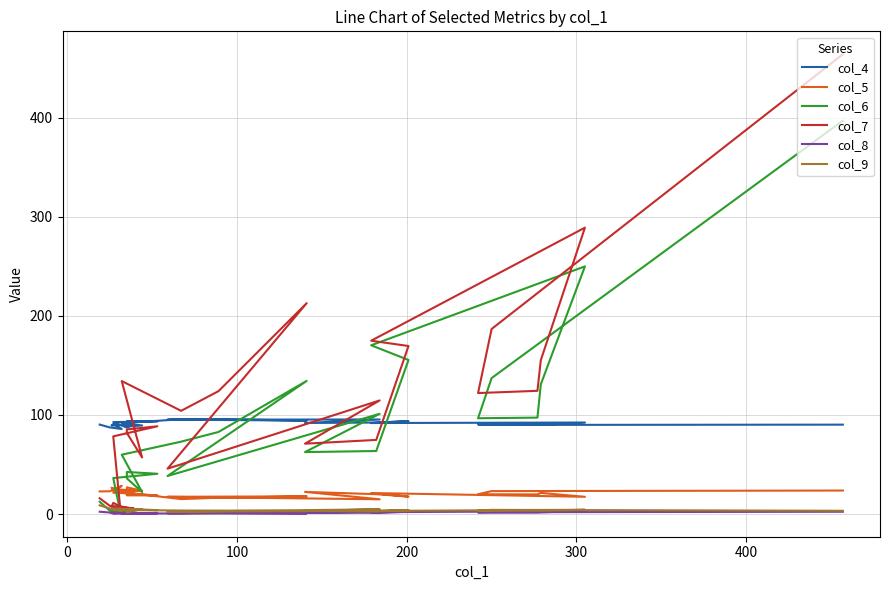

How many categories are shown in the chart?

30